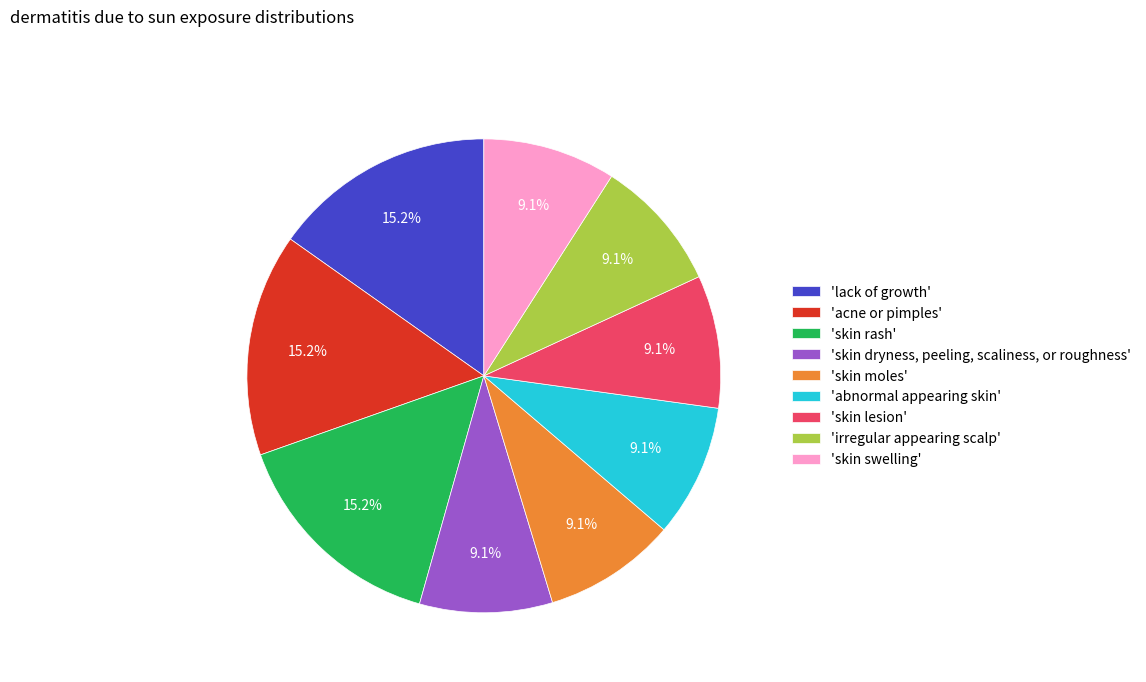

How many slices are in this pie chart?

9